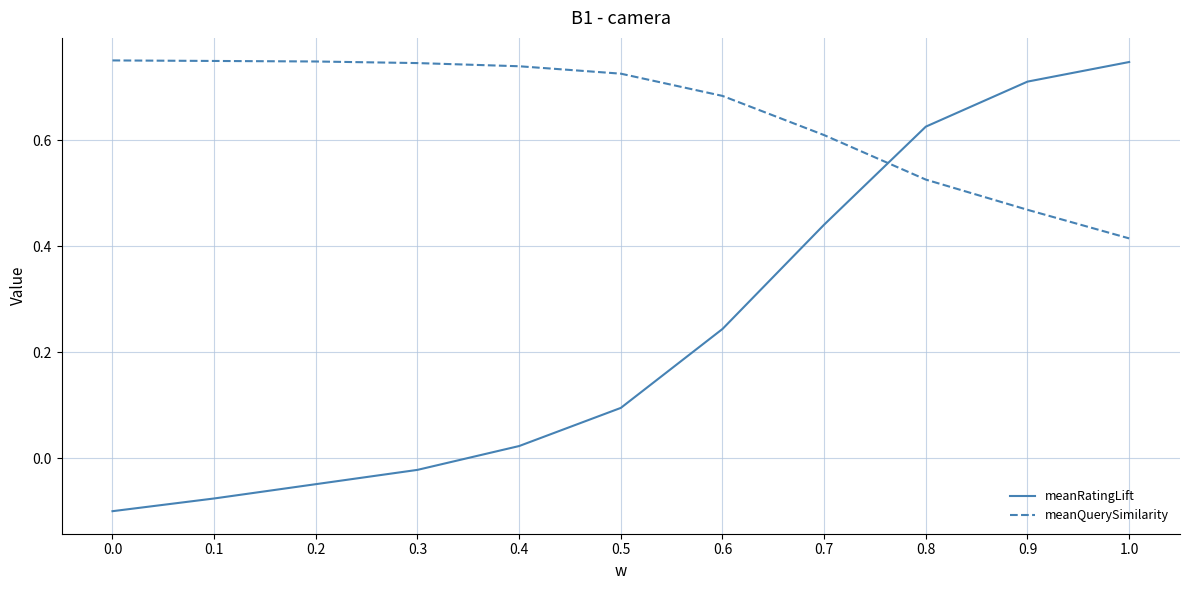

How many positive values does the meanRatingLift series have?

7